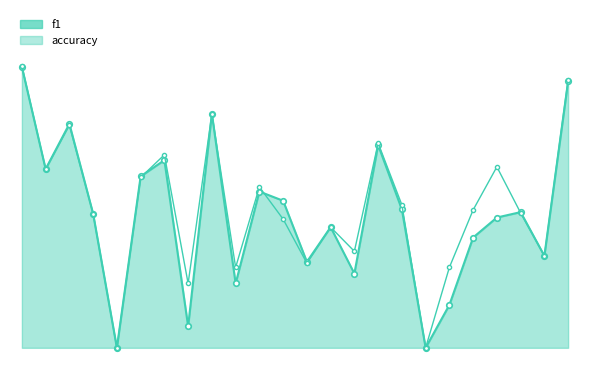

What is the difference between the maximum and minimum values in the accuracy series?

0.9